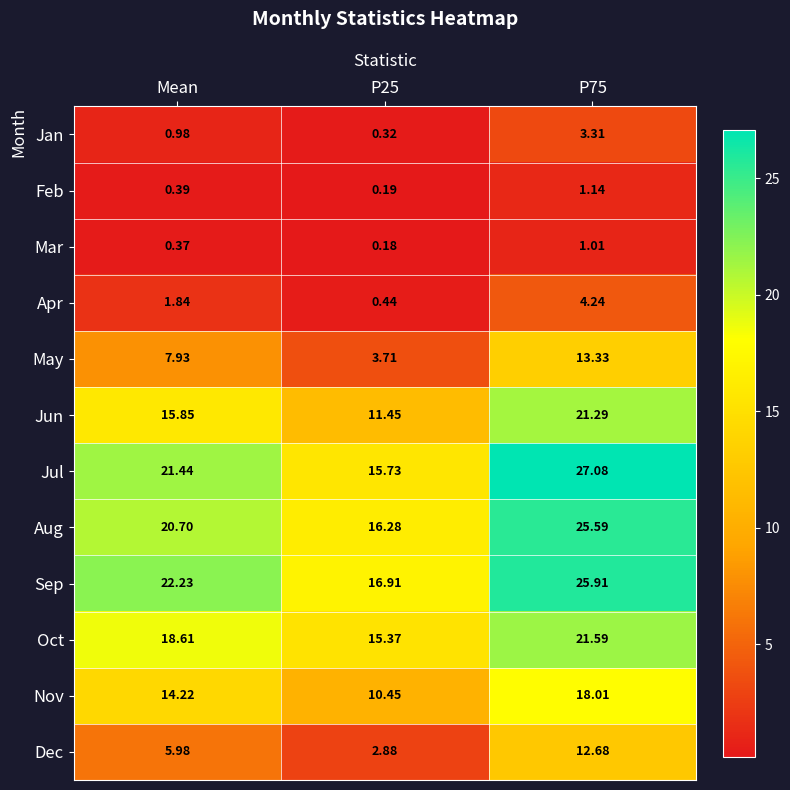

List the series in order of their peak value, highest first.

Jul, Sep, Aug, Oct, Jun, Nov, May, Dec, Apr, Jan, Feb, Mar